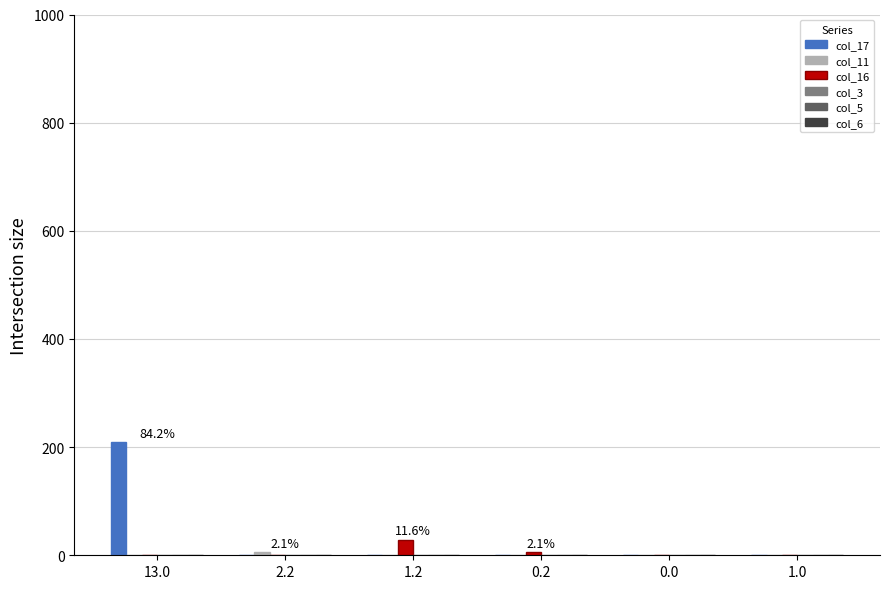

True or false: col_16 has a value of 0.0 at 0.0.

True